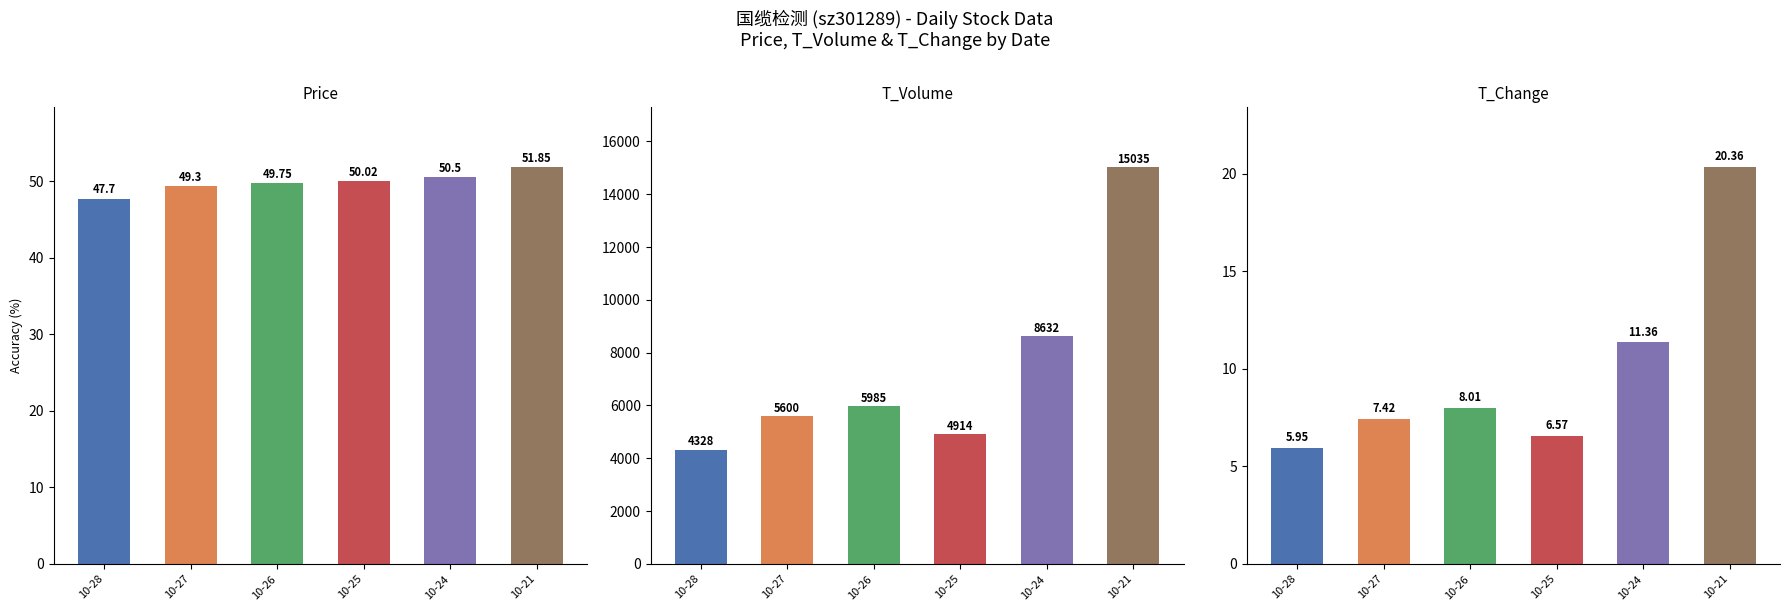

At which category is the sum across all series the highest?

10-21